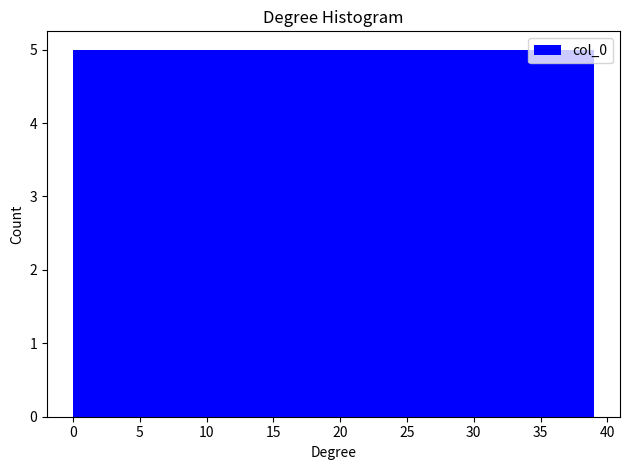

What is the height of the bar covering 0.0 to 5.0 on the x-axis? Neither the bar edges nor the heights are printed on the chart, so give them approximately, as read against the axes.

5